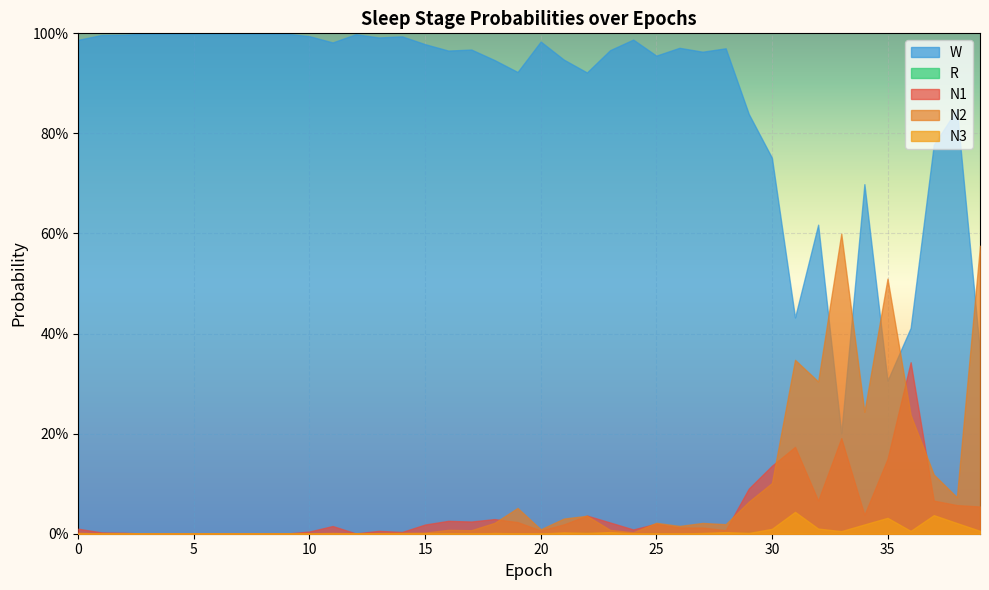

How many categories are shown in the chart?

40